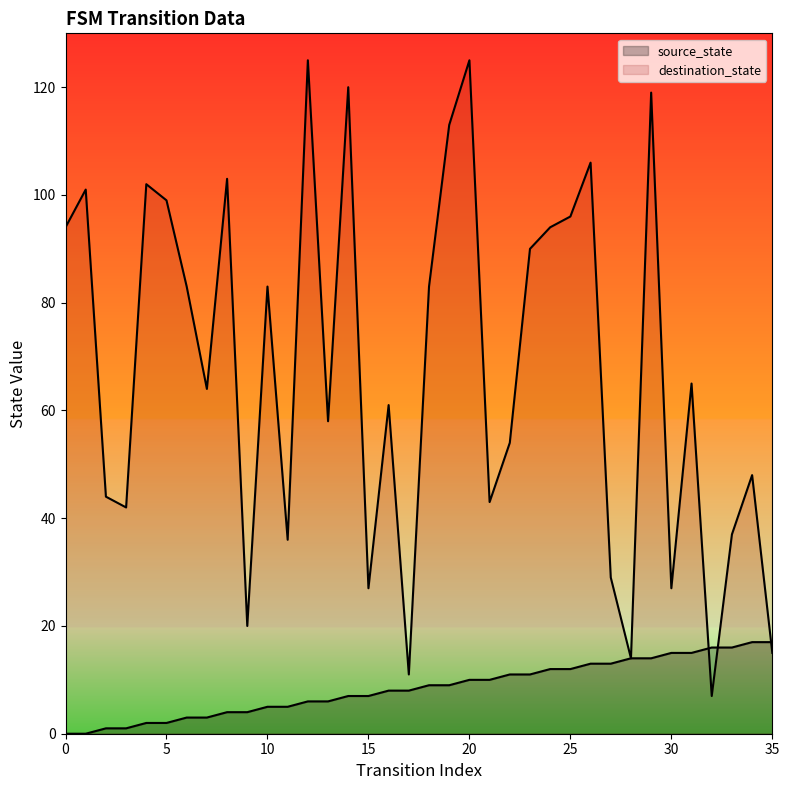

In destination_state, how many points are higher than both neighbors (excluding endpoints)?

12